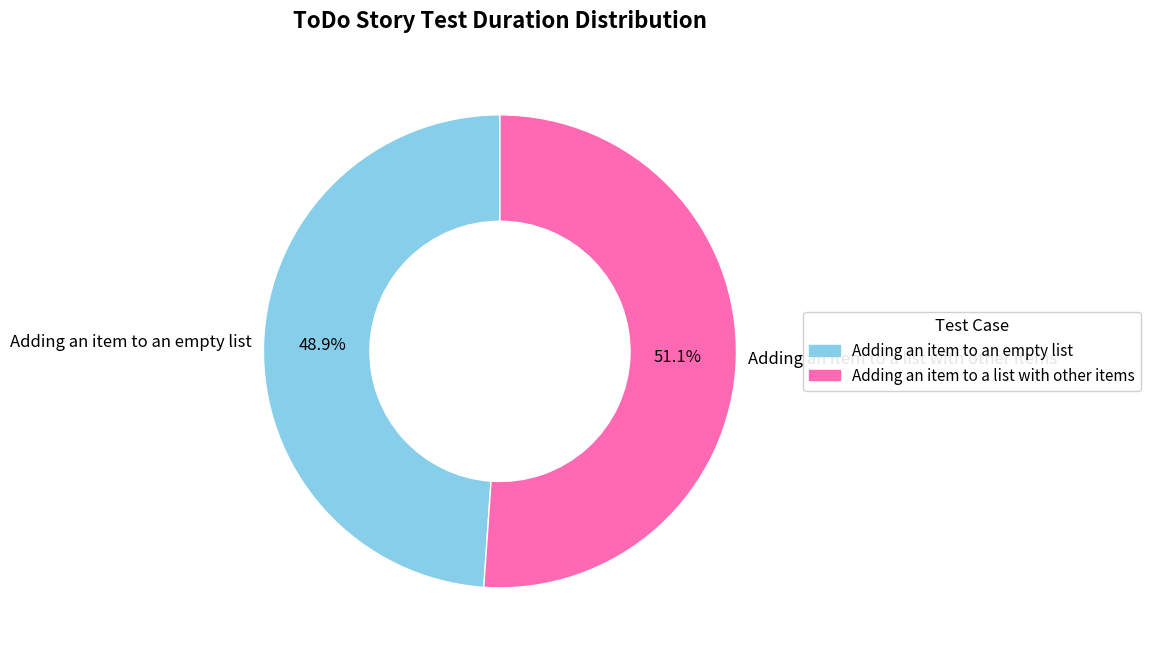

To the nearest percent, what percentage of the pie is Adding an item to an empty list?

49%